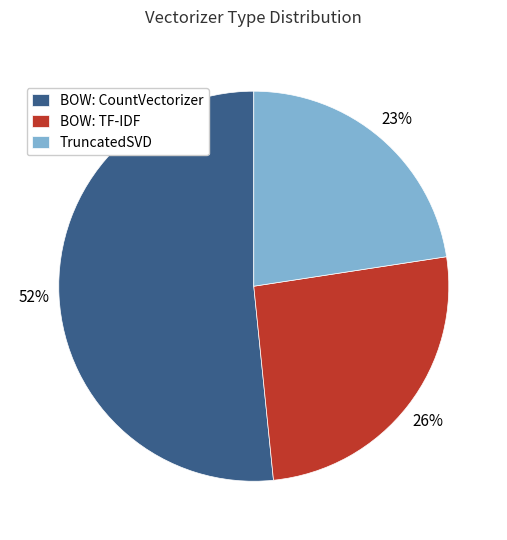

Rank the categories by value from highest to lowest.

BOW: CountVectorizer, BOW: TF-IDF, TruncatedSVD